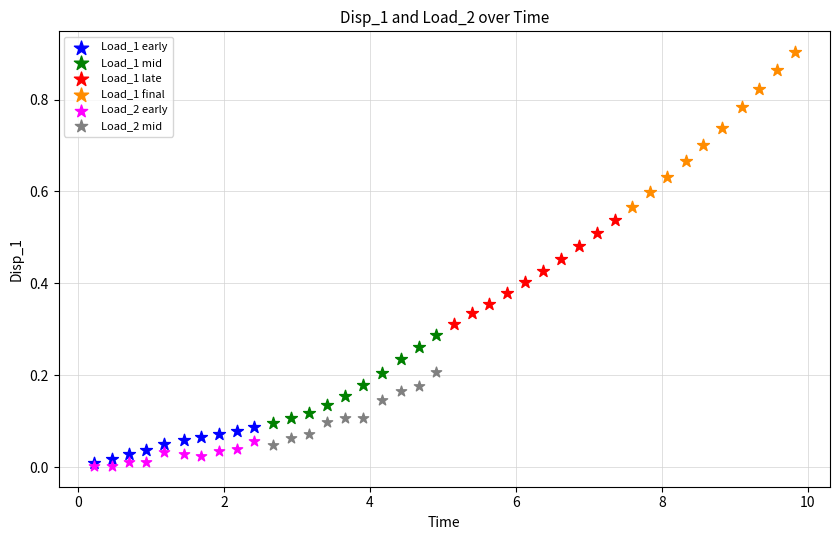

Which series contains the highest Y value?

Load_1 final